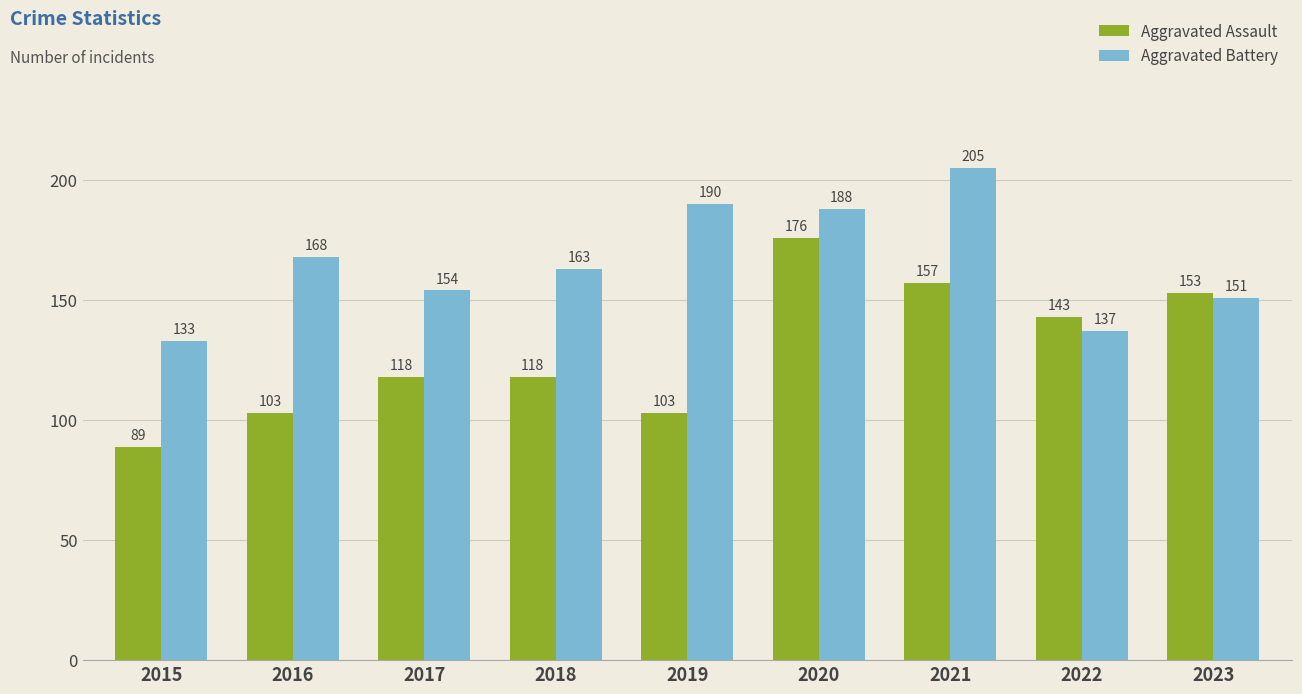

Does the chart contain any negative values?

No